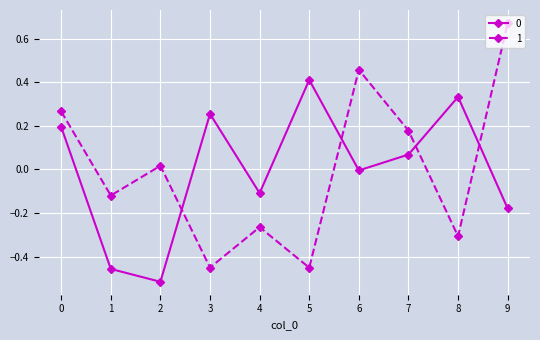

How many values in 1 are below zero?

5